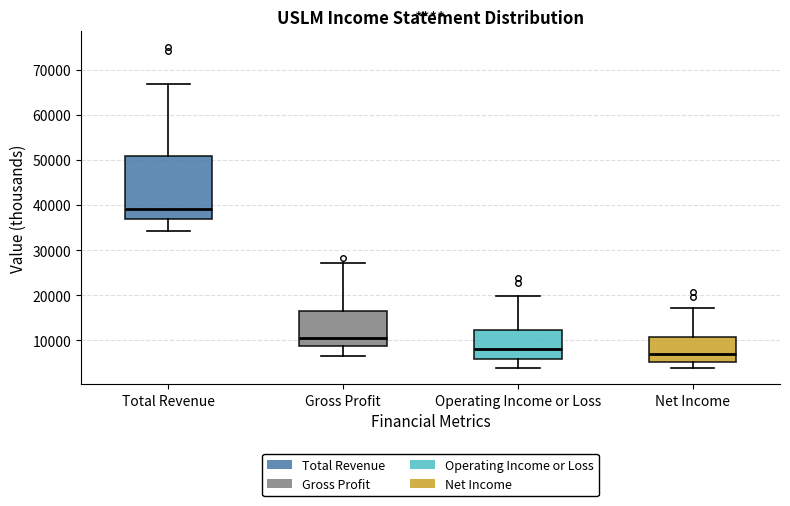

Comparing the boxes themselves (not the whiskers), which one is the tallest?

Total Revenue